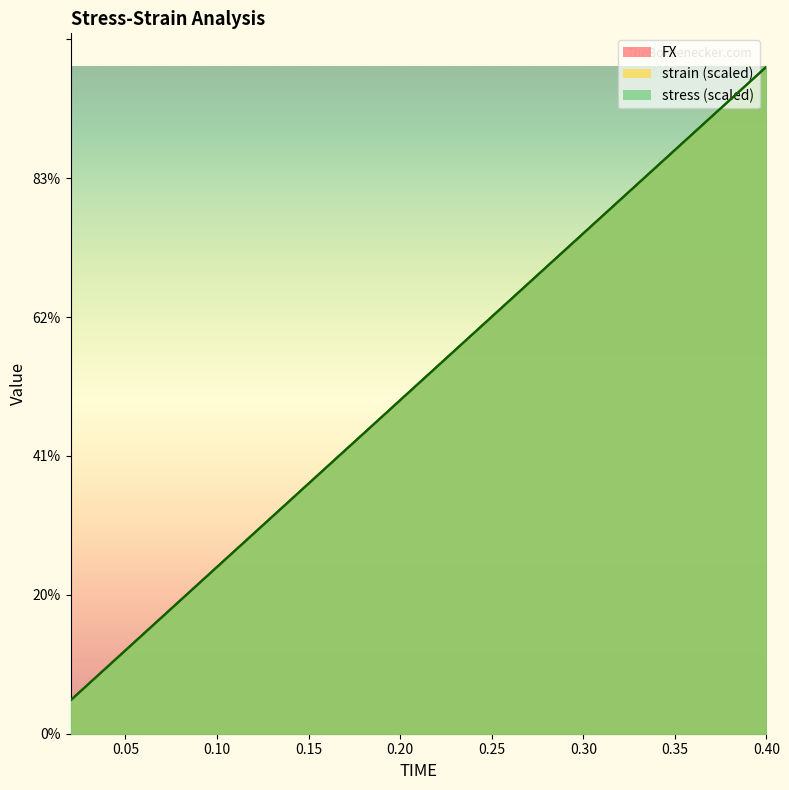

What are all the series names shown in the legend?

FX, strain, stress